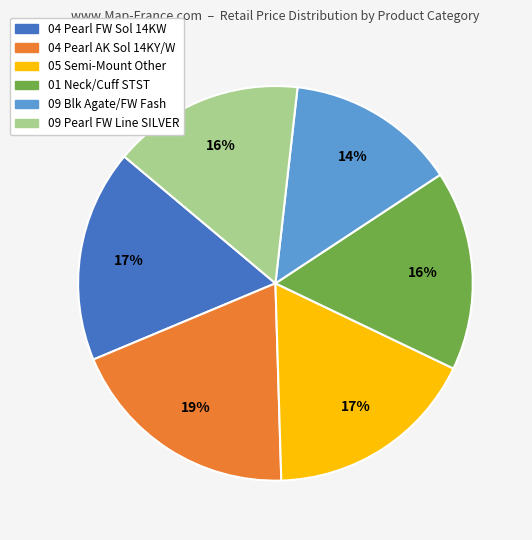

Is 04 Pearl AK Sol 14KY/W the majority of the pie?

No